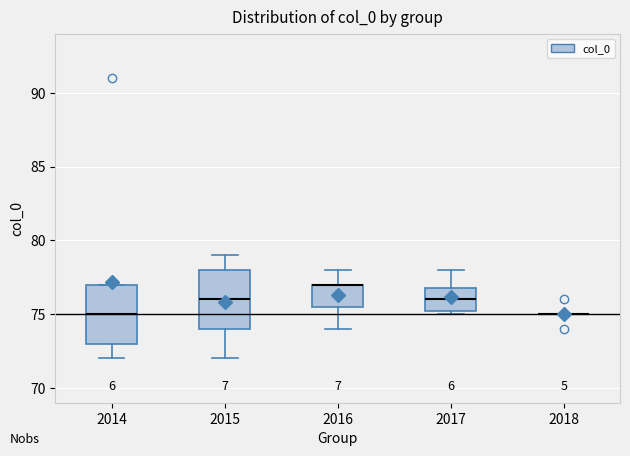

Reading left to right, read every box against the y-axis: the position of its median line, the range the box covers, and the ends of its whiskers. The values are not printed on the chart, so give them approximately, as read against the axis.

2014: median 75.0, box 73.0 to 77.0, whiskers 72.0 to 77.0
2015: median 76.0, box 74.0 to 78.0, whiskers 72.0 to 79.0
2016: median 77.0 (drawn on the box's upper edge), box 75.5 to 77.0, whiskers 74.0 to 78.0
2017: median 76.0, box 75.5 to 77.0, whiskers 75.0 to 78.0
2018: box collapsed to a line at 75.0, whiskers 75.0 to 75.0